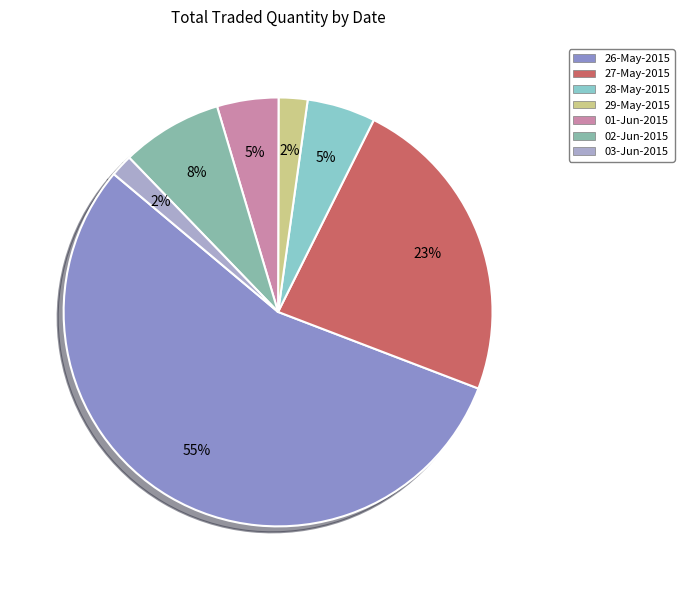

Is there any slice that represents more than half of the pie?

Yes